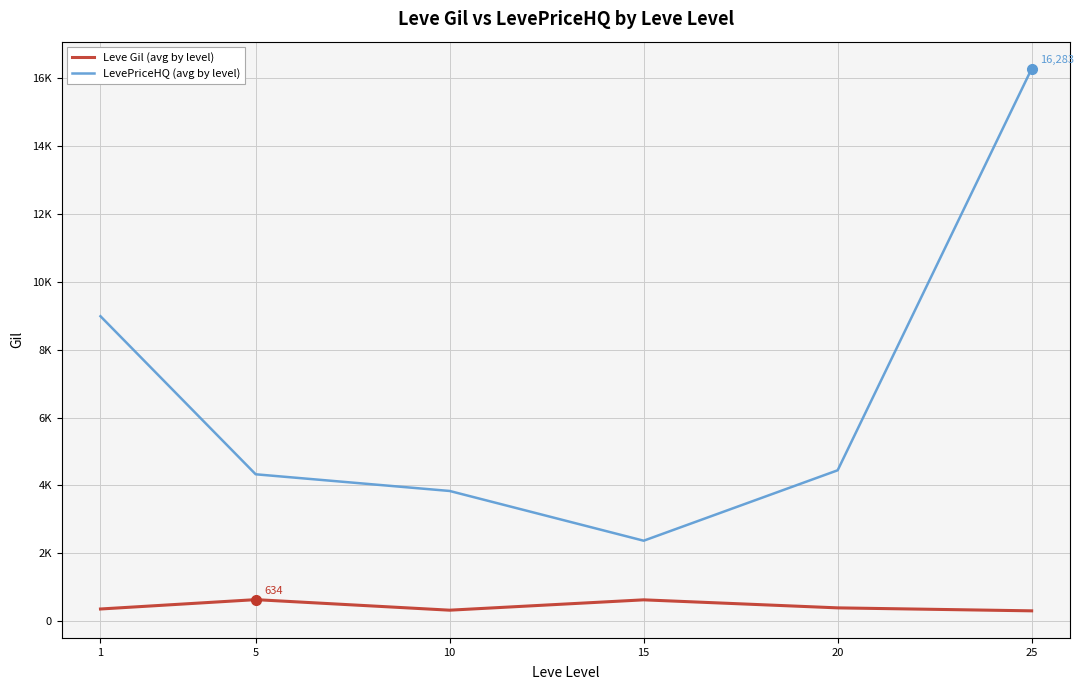

What are all the series names shown in the legend?

Leve Gil (avg by level), LevePriceHQ (avg by level)